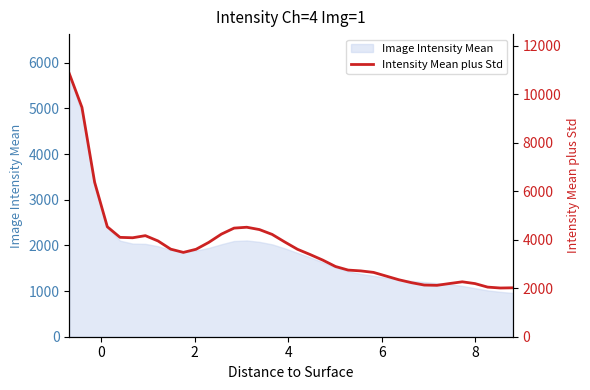

What is the average value?

3698.0